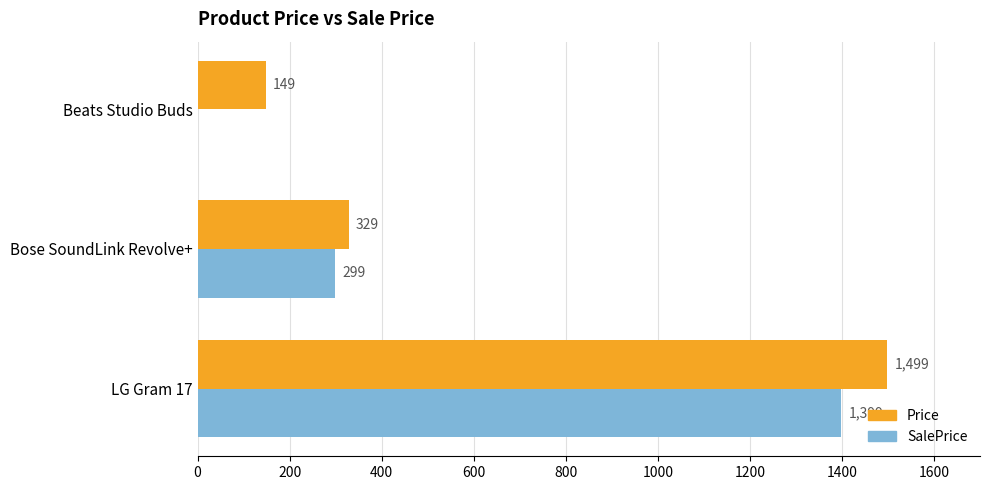

The Price series shows 96 at Bose SoundLink Revolve+. True or false?

False